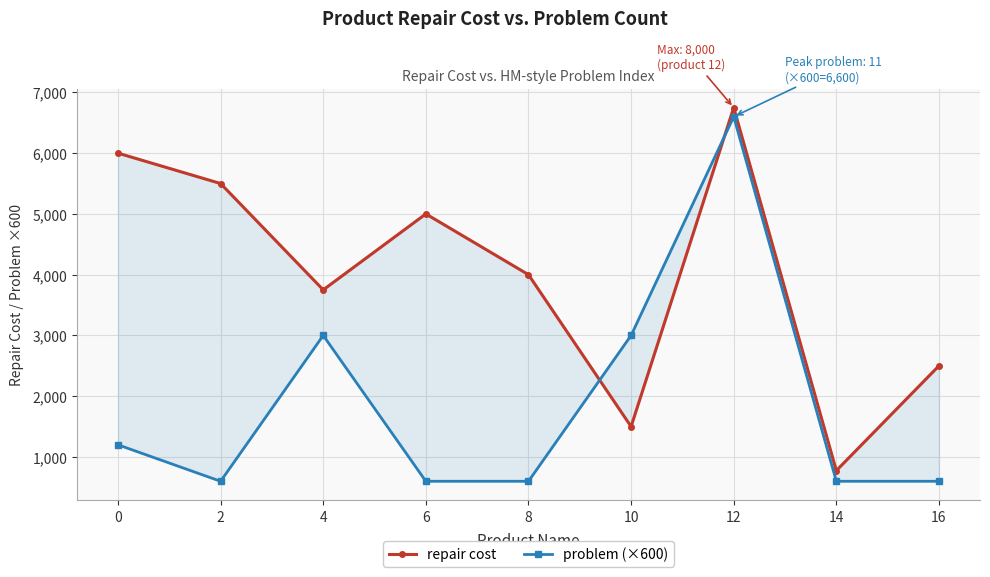

Which series has the largest total across all categories?

repair cost